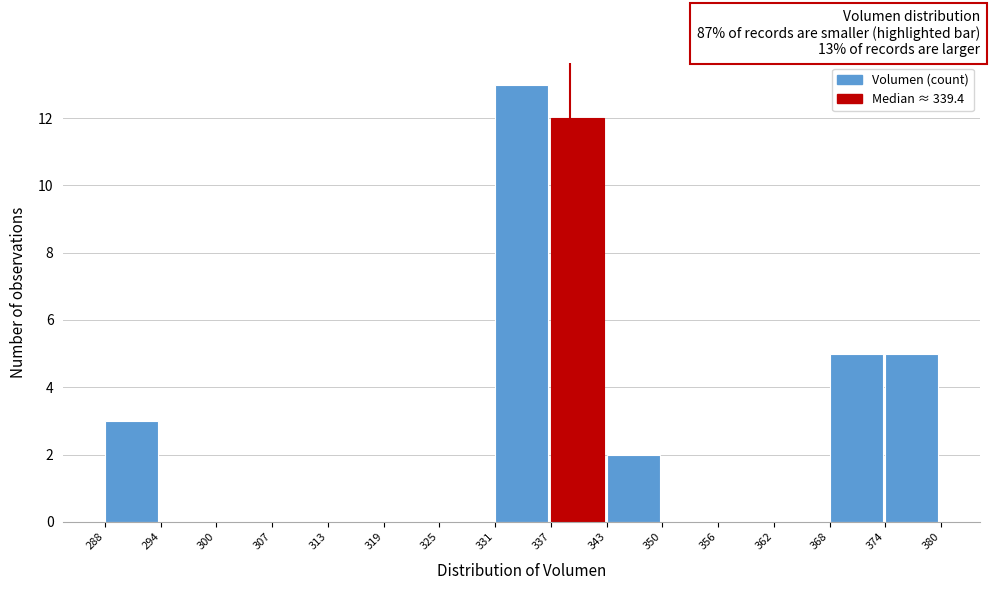

Over which range of the x-axis is the bar tallest?

331 to 337